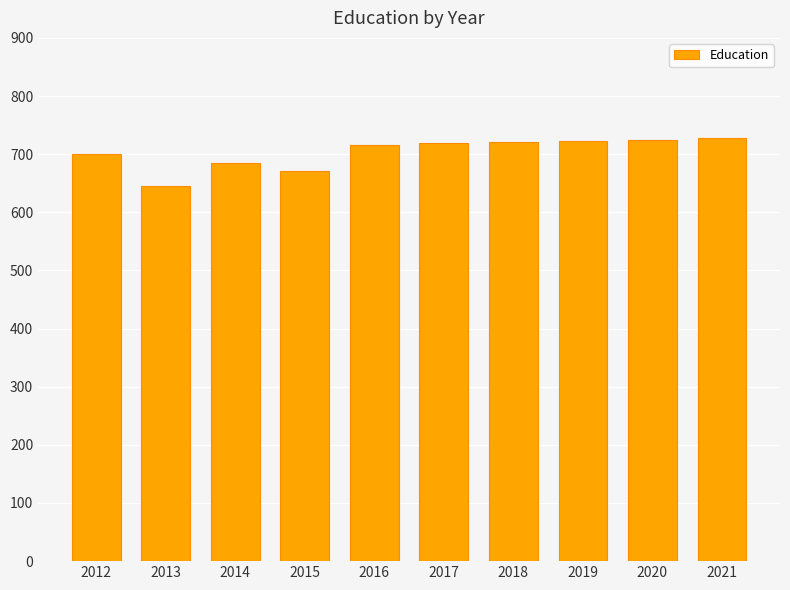

The chart shows a value of 685 at 2014. True or false?

True